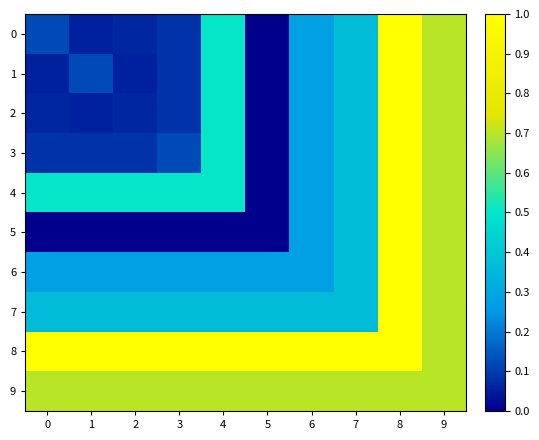

At which category is the sum across all series the highest?

8